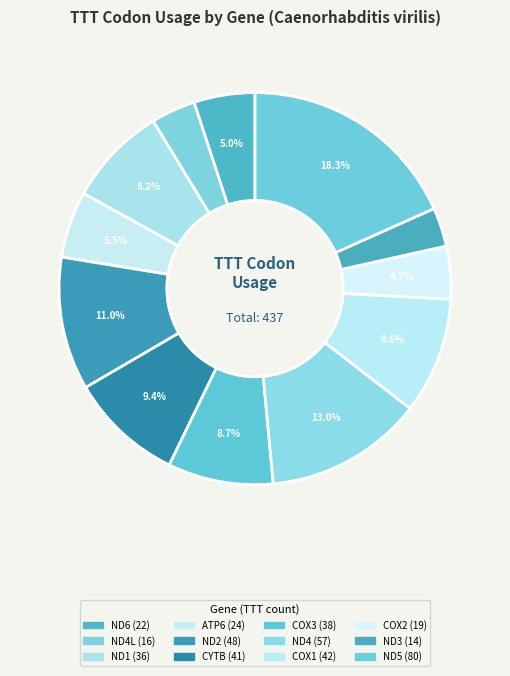

Count the number of slices in the pie.

12